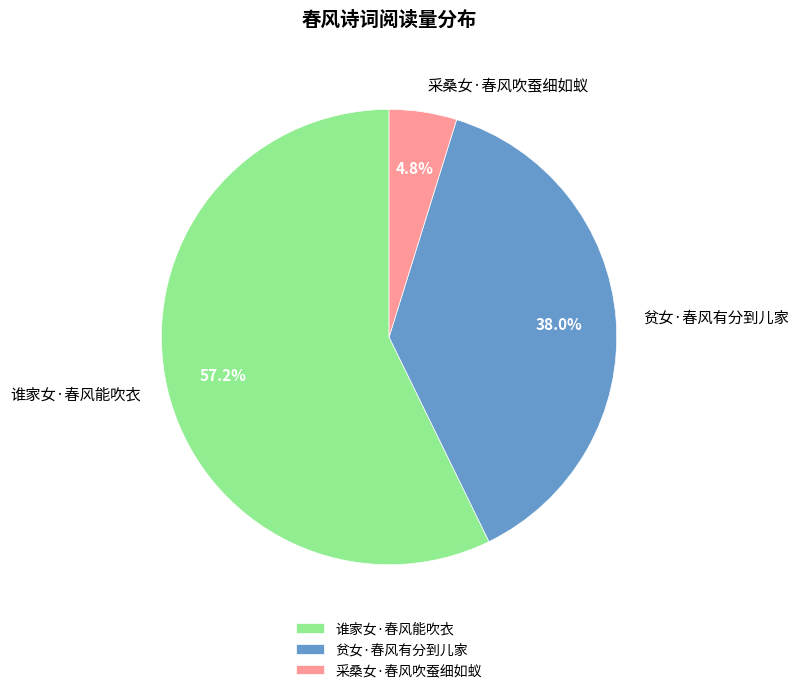

To the nearest percent, what is the combined percentage of 谁家女·春风能吹衣 and 贫女·春风有分到儿家?

95%